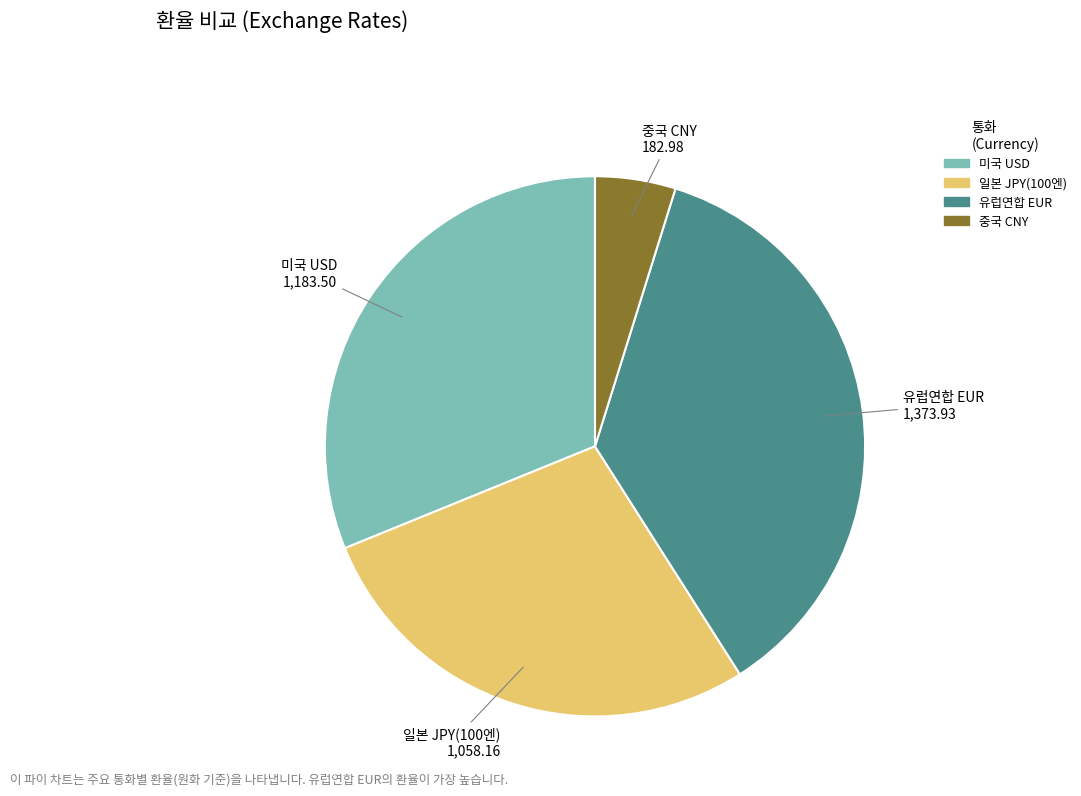

Do 일본 JPY(100엔) and 중국 CNY together represent more than half of the pie?

No